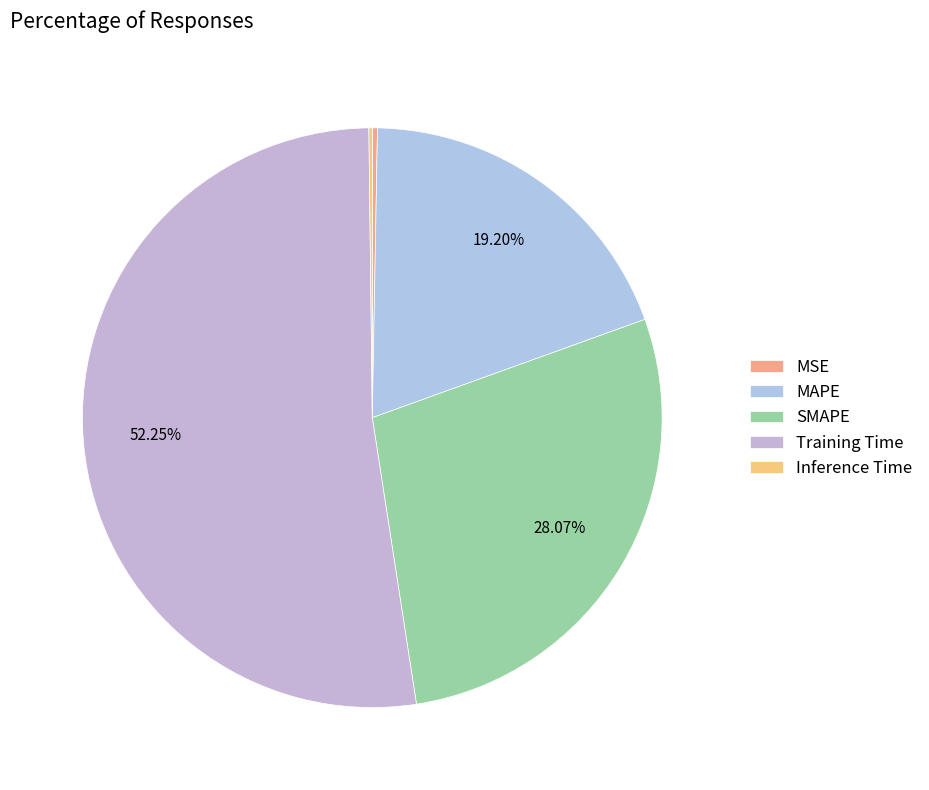

To the nearest percent, what is the average slice percentage?

20%